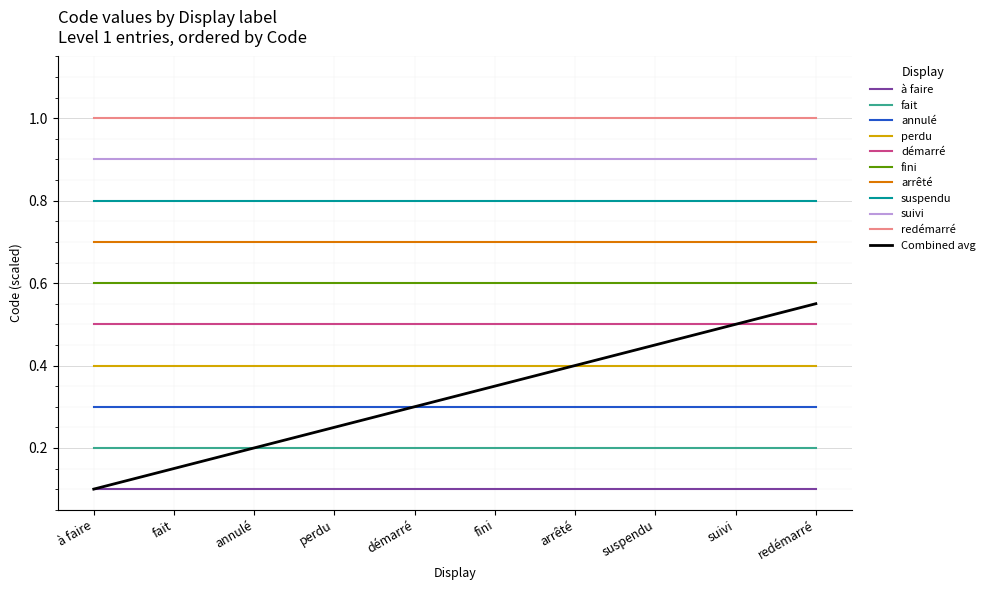

Between à faire and redémarré, which series saw the biggest shift?

Combined avg